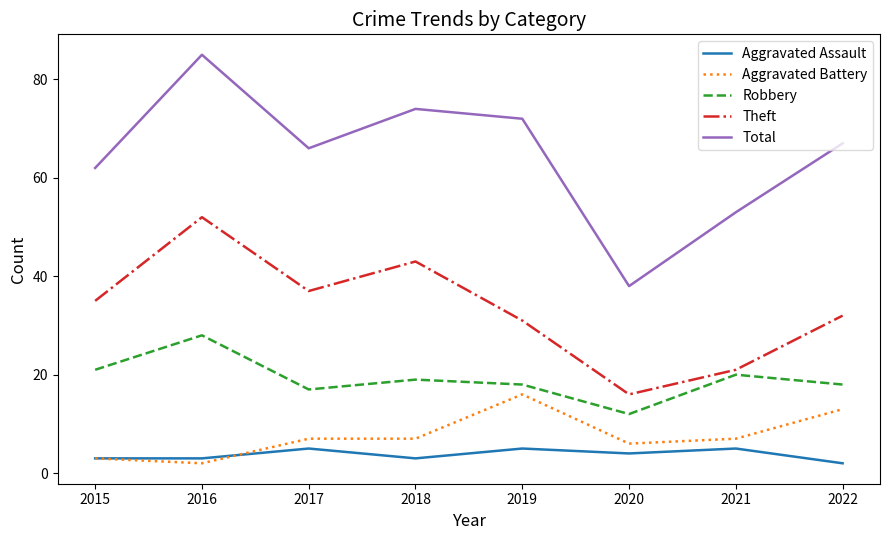

Is the value of Aggravated Battery at 2020 greater than the value of Theft at 2016?

No